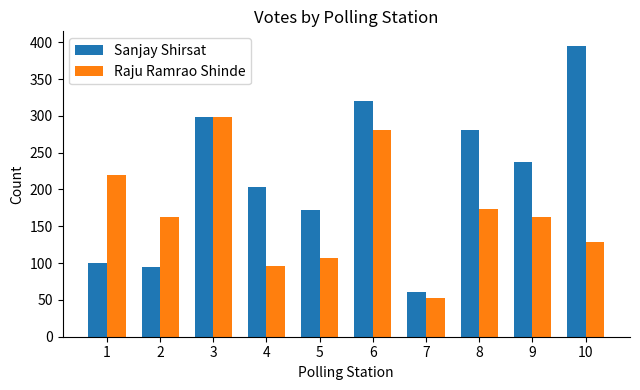

What are all the series names shown in the legend?

Sanjay Shirsat, Raju Ramrao Shinde